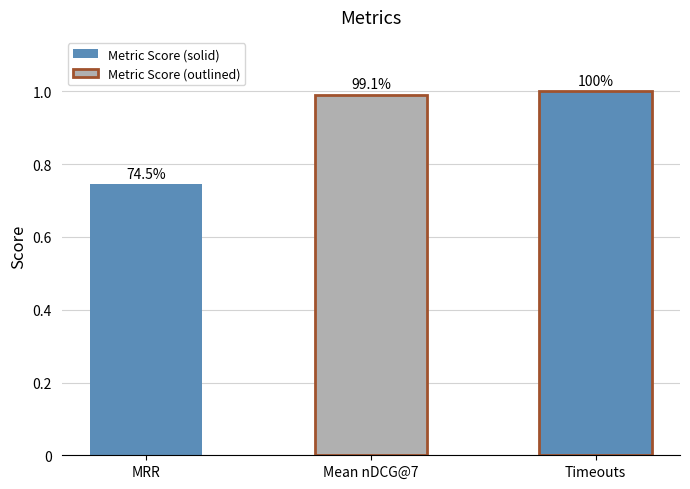

Read the value at Timeouts.

1.0